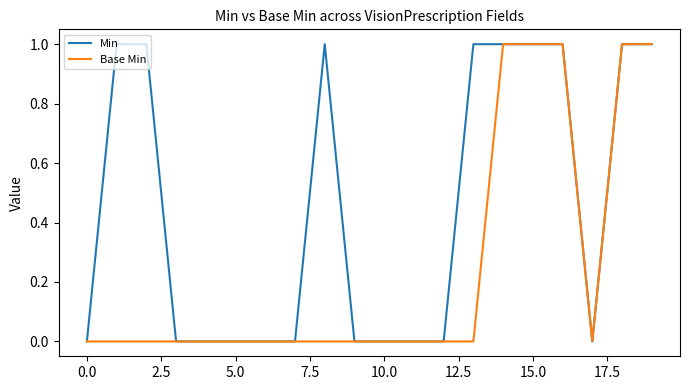

Count the number of data series in this chart.

2